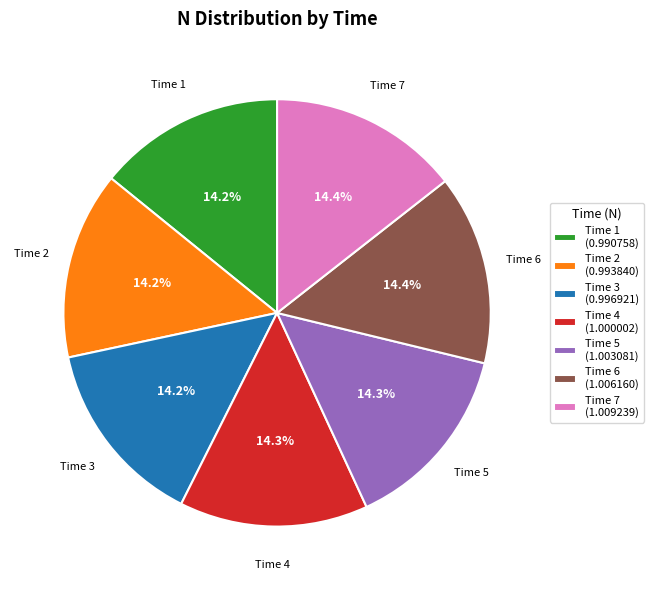

What portion of the pie excludes Time 6 (1.006160)?

85.6%